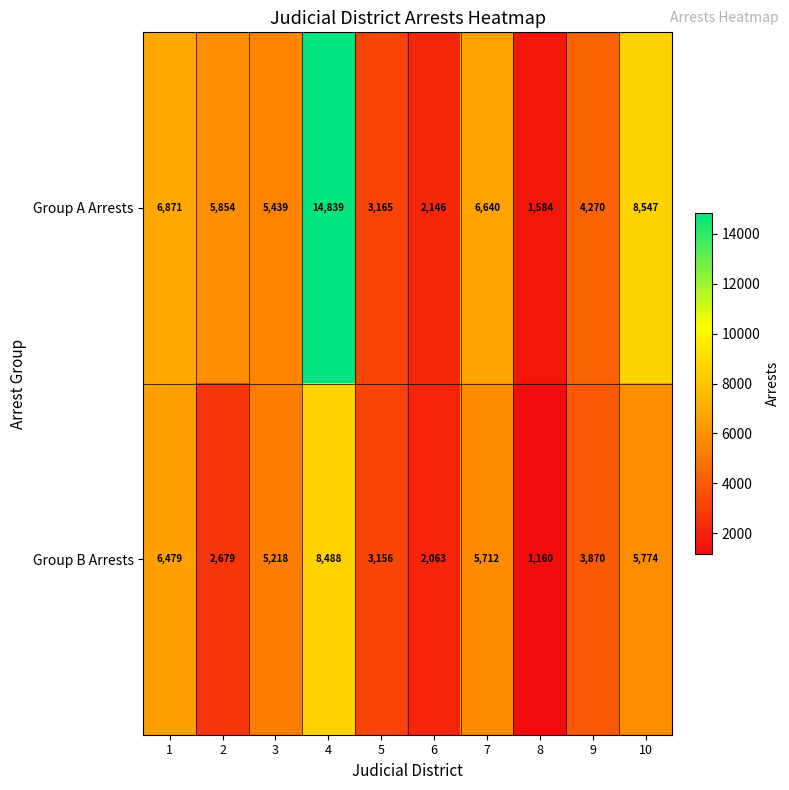

What is the maximum value for Group B Arrests?

8488